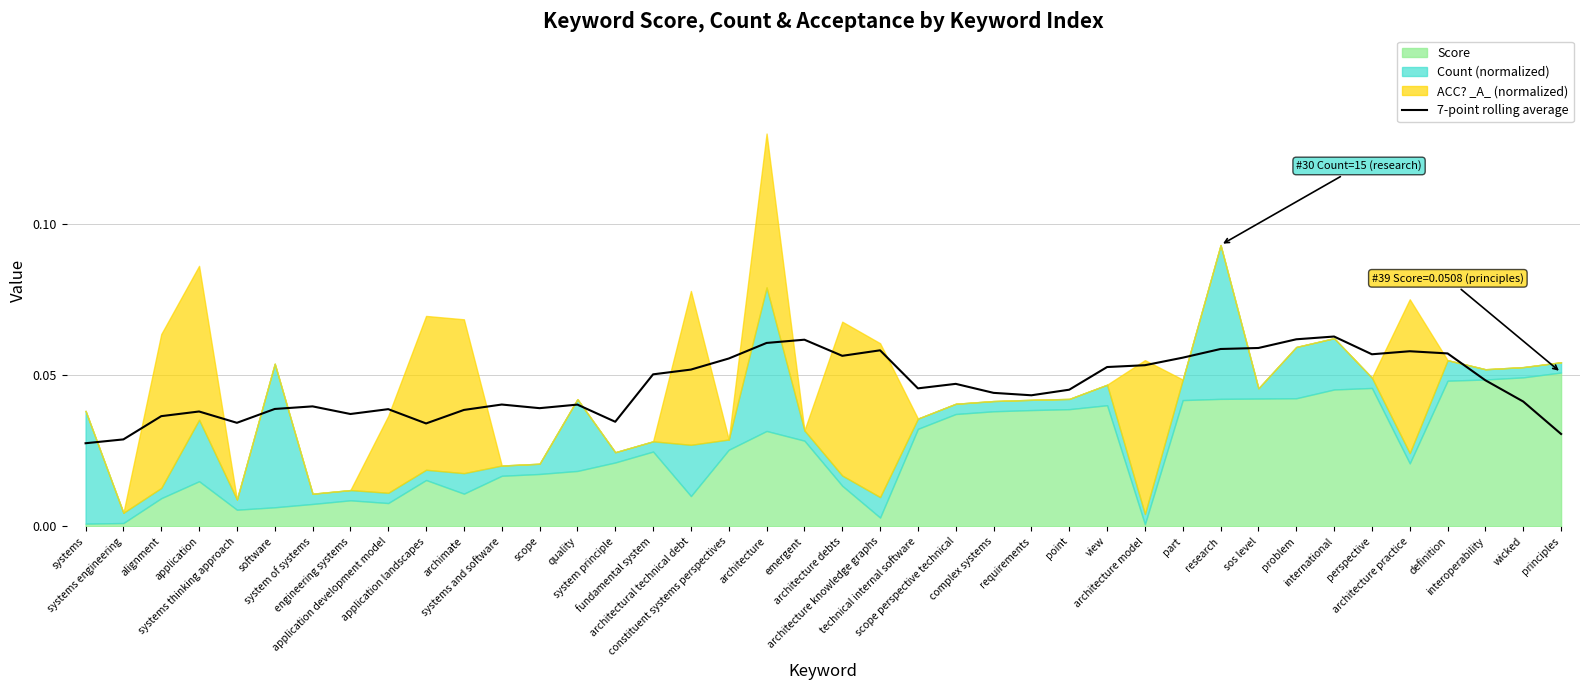

True or false: there are more than 1 points higher than both neighbors.

True